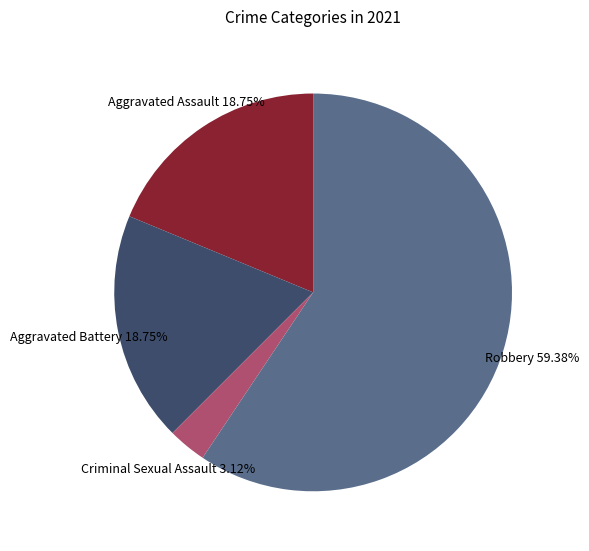

What is the largest slice in the pie chart?

Robbery